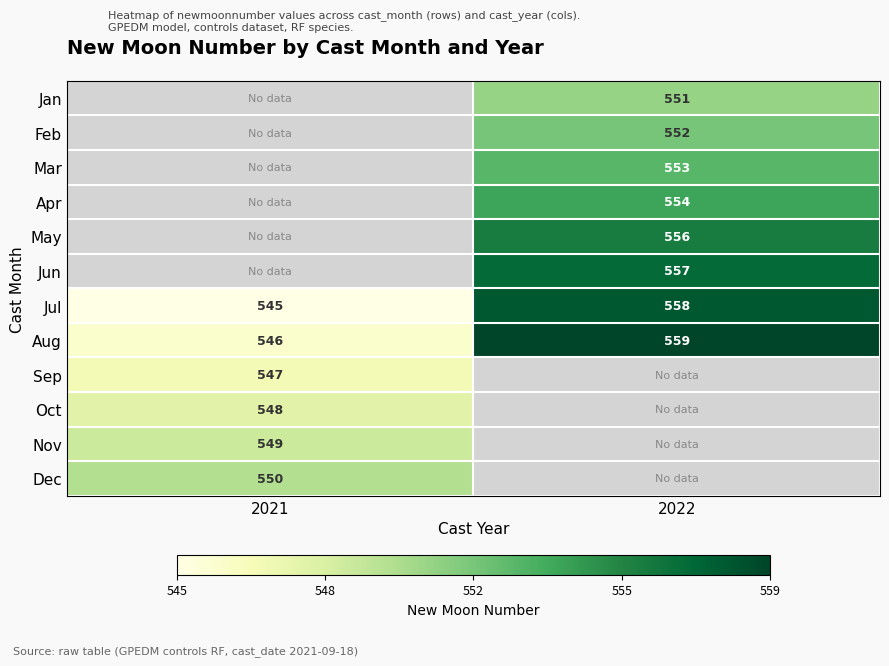

At which label is Jul closest to 551?

2021